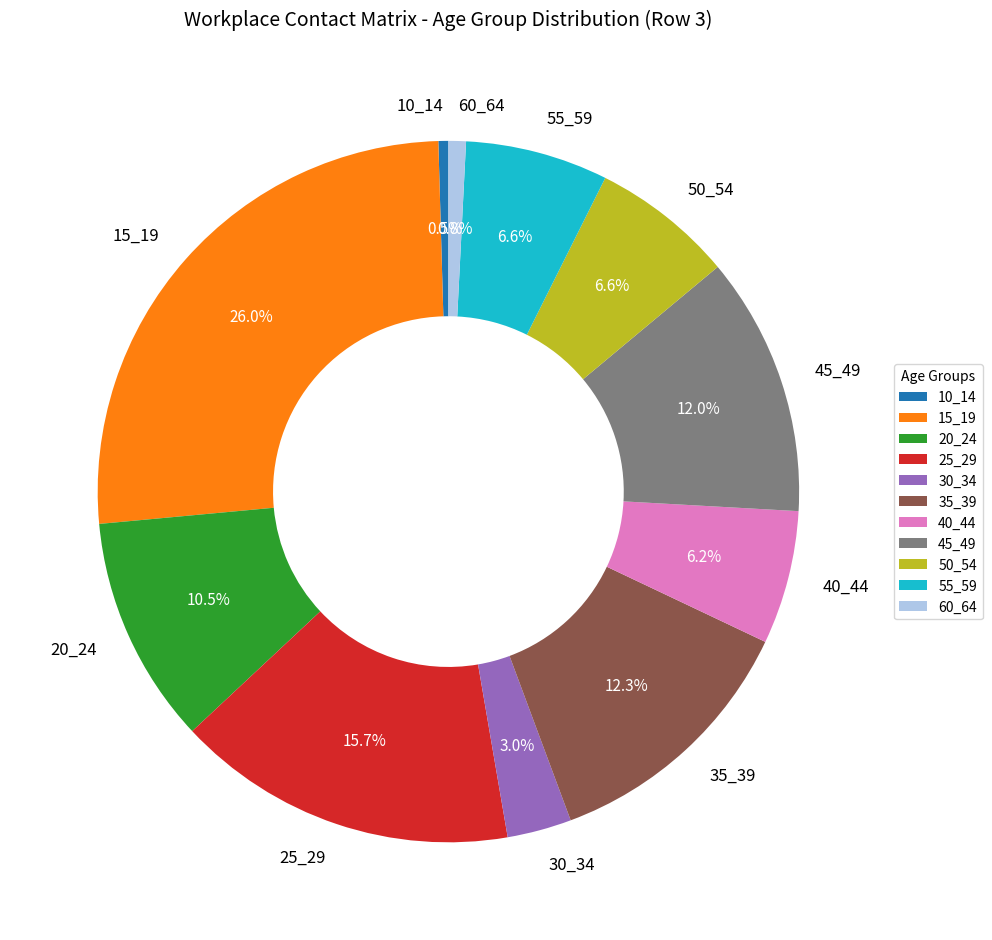

Is the sum of 40_44 and 45_49 greater than half?

No